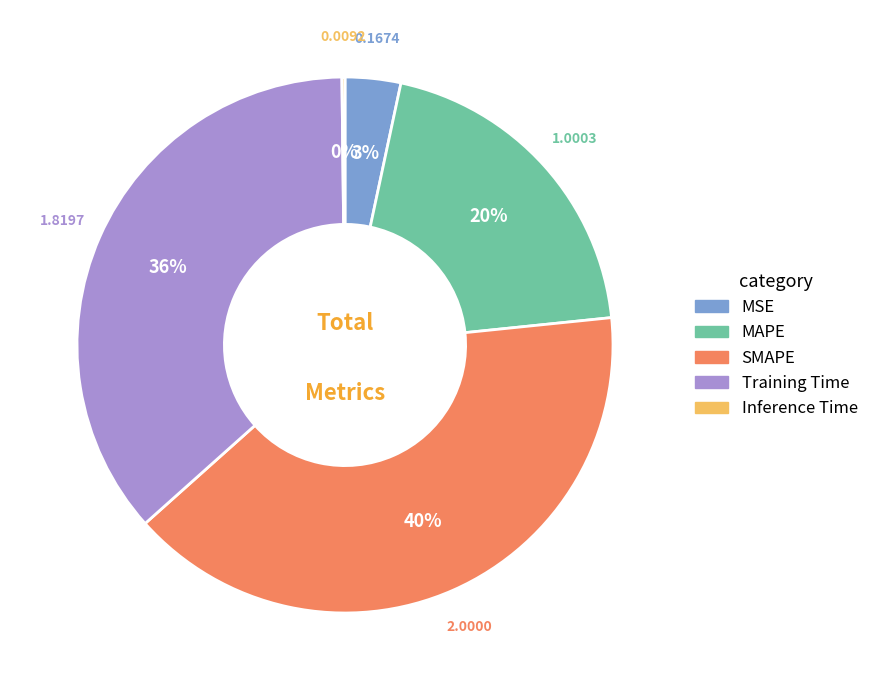

To the nearest percent, what is the difference between the largest and smallest slice percentages?

40%